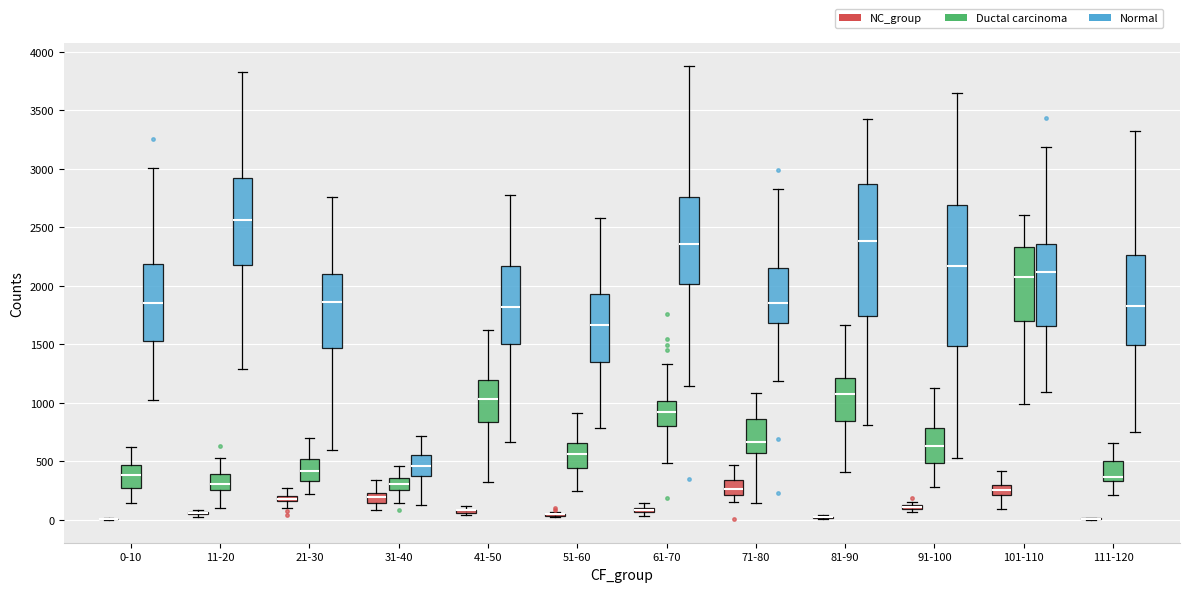

Which box is the tallest, from its lower edge to its upper edge?

91-100 (Normal)